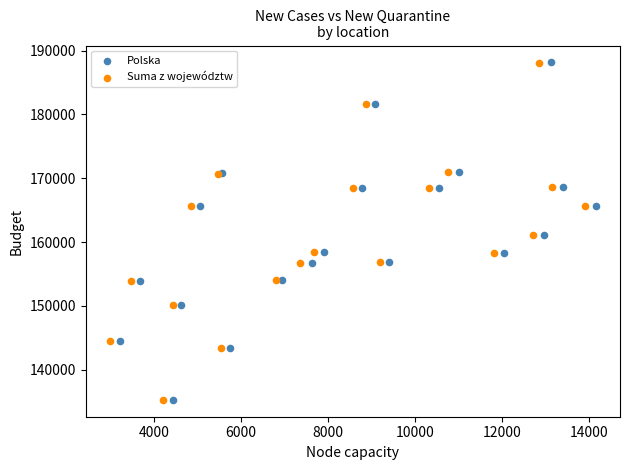

Which series has the widest spread of Y values?

Polska